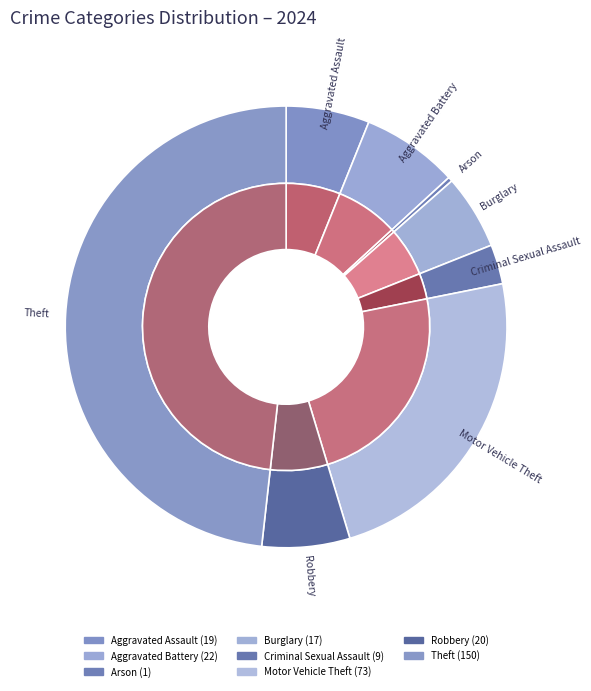

Does any single category account for the majority?

No